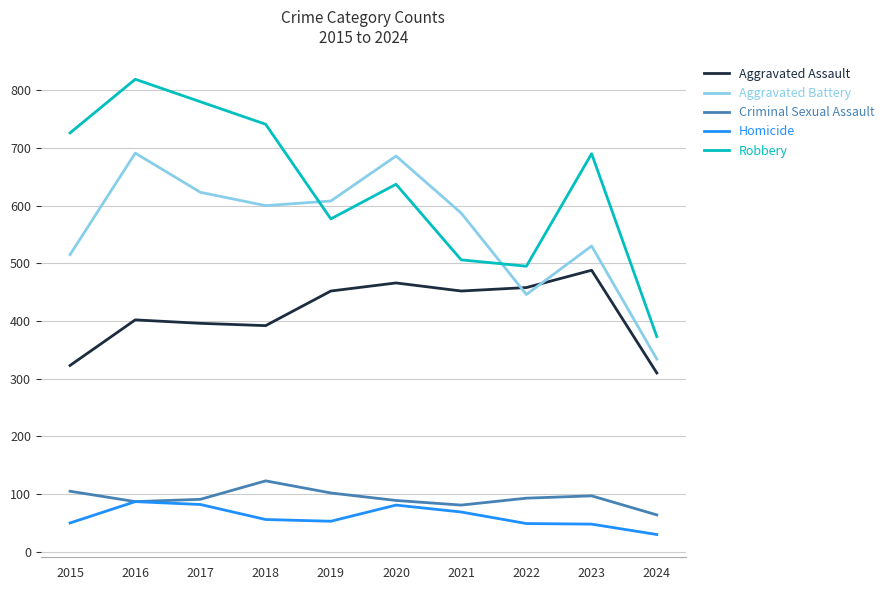

True or false: Robbery has a value of 857 at 2022.

False